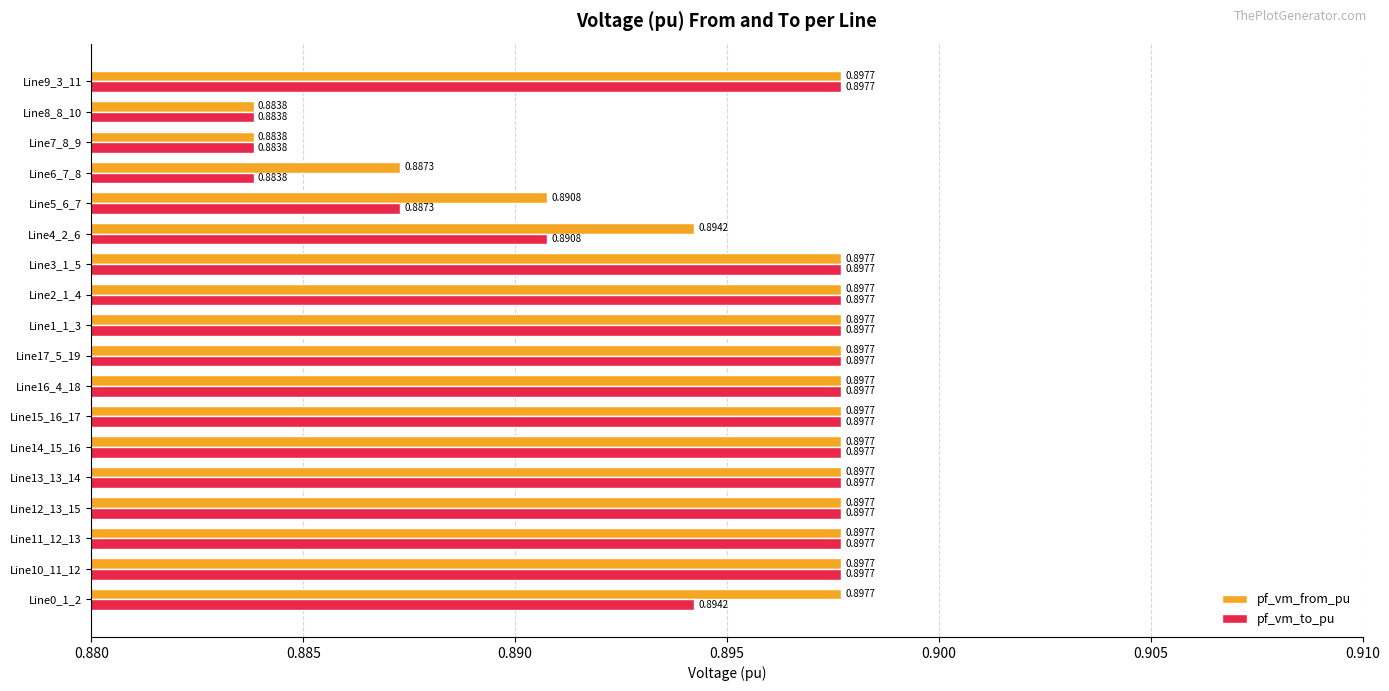

At how many categories does at least one series exceed 0?

18